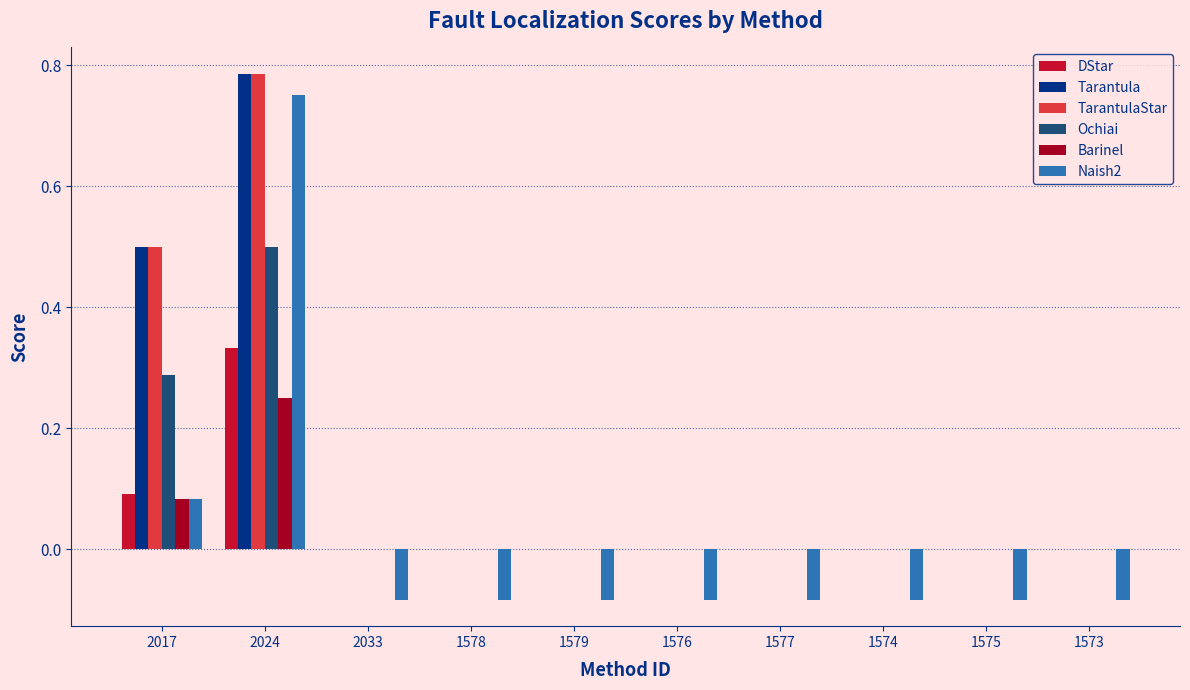

How many values in Naish2 are above zero?

2